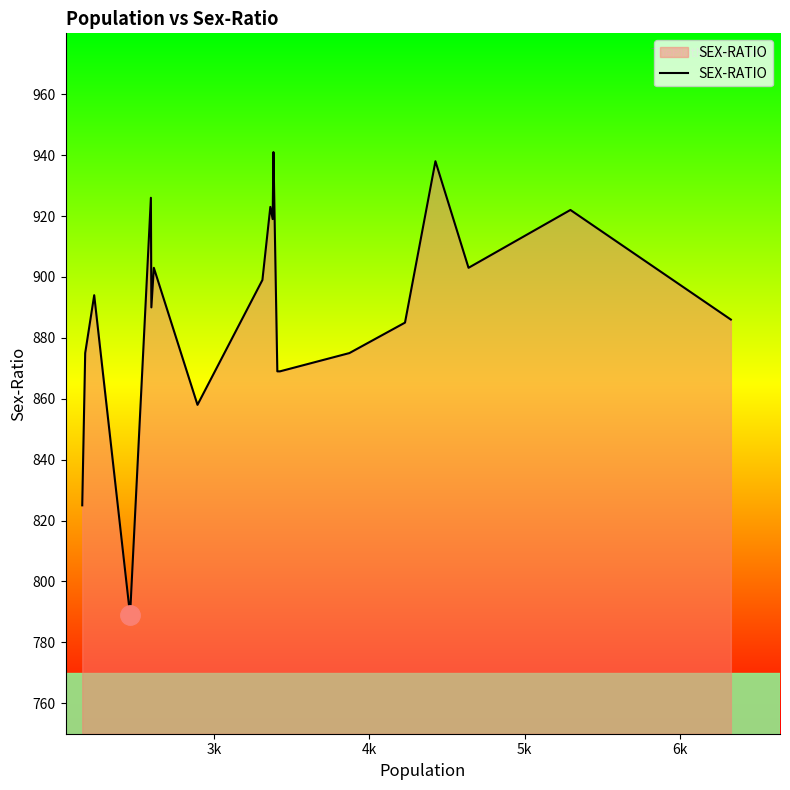

What is the greatest value displayed?

941